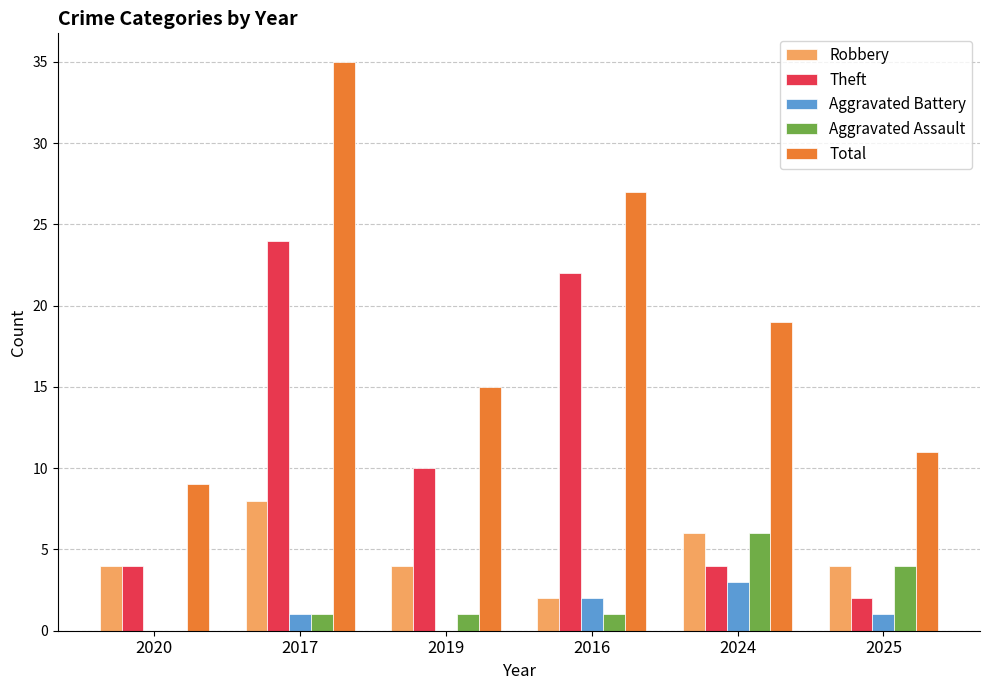

True or false: Aggravated Battery has a value of 0 at 2019.

True